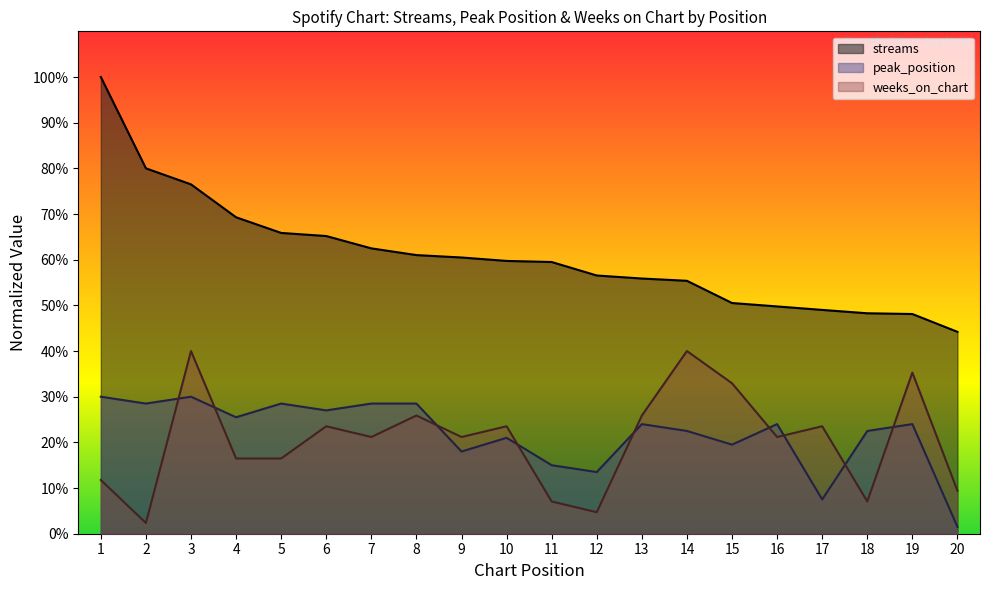

What is the total value across all series at 4?

111.3